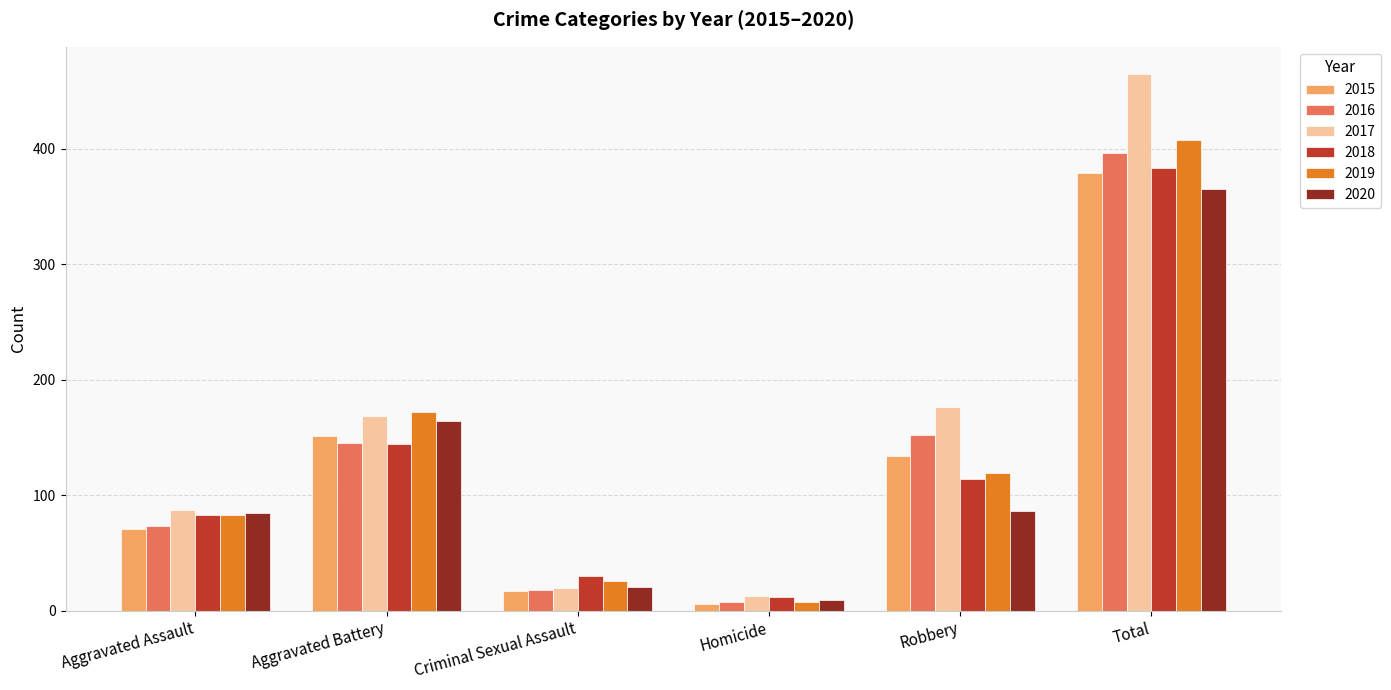

What is the label of the 1st bar from the left?

Aggravated Assault